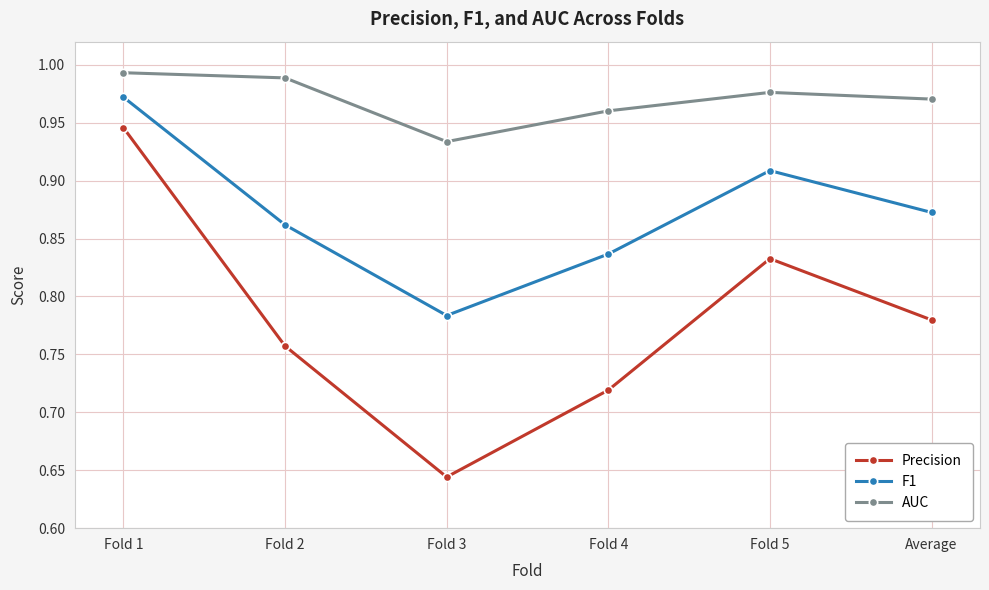

At which category is the sum across all series the highest?

Fold 1